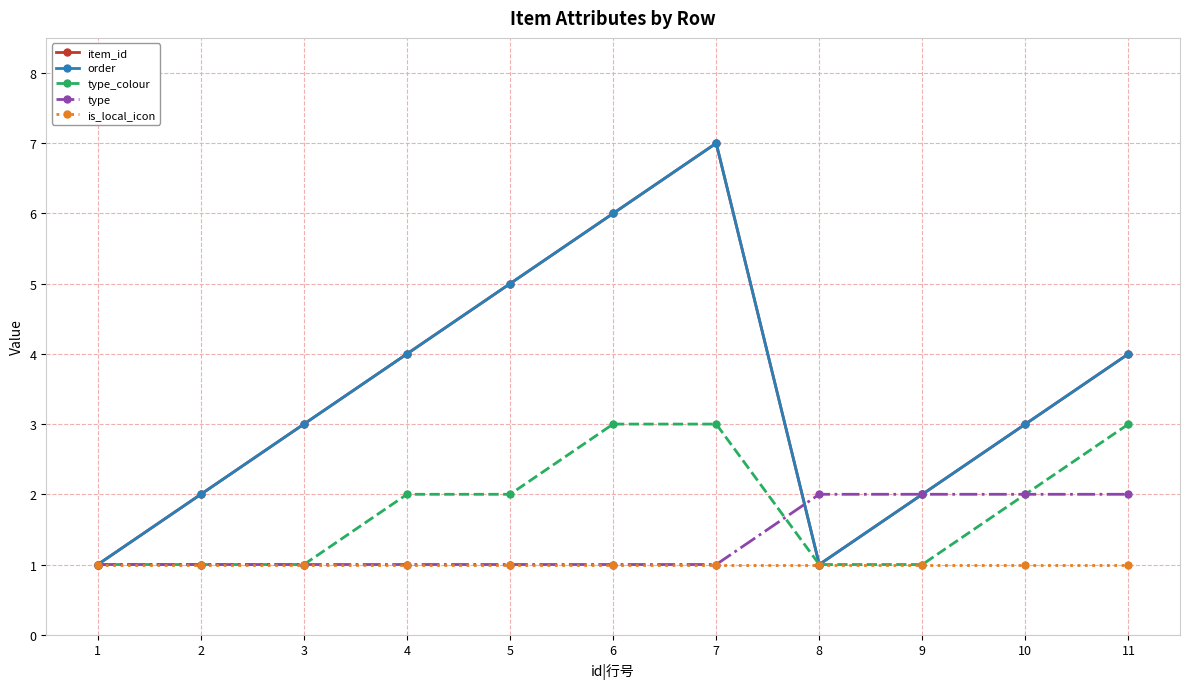

Reading right to left, what are all the values shown in this chart?

item_id: 4	3	2	1	7	6	5	4	3	2	1
order: 4	3	2	1	7	6	5	4	3	2	1
type_colour: 3	2	1	1	3	3	2	2	1	1	1
type: 2	2	2	2	1	1	1	1	1	1	1
is_local_icon: 1	1	1	1	1	1	1	1	1	1	1